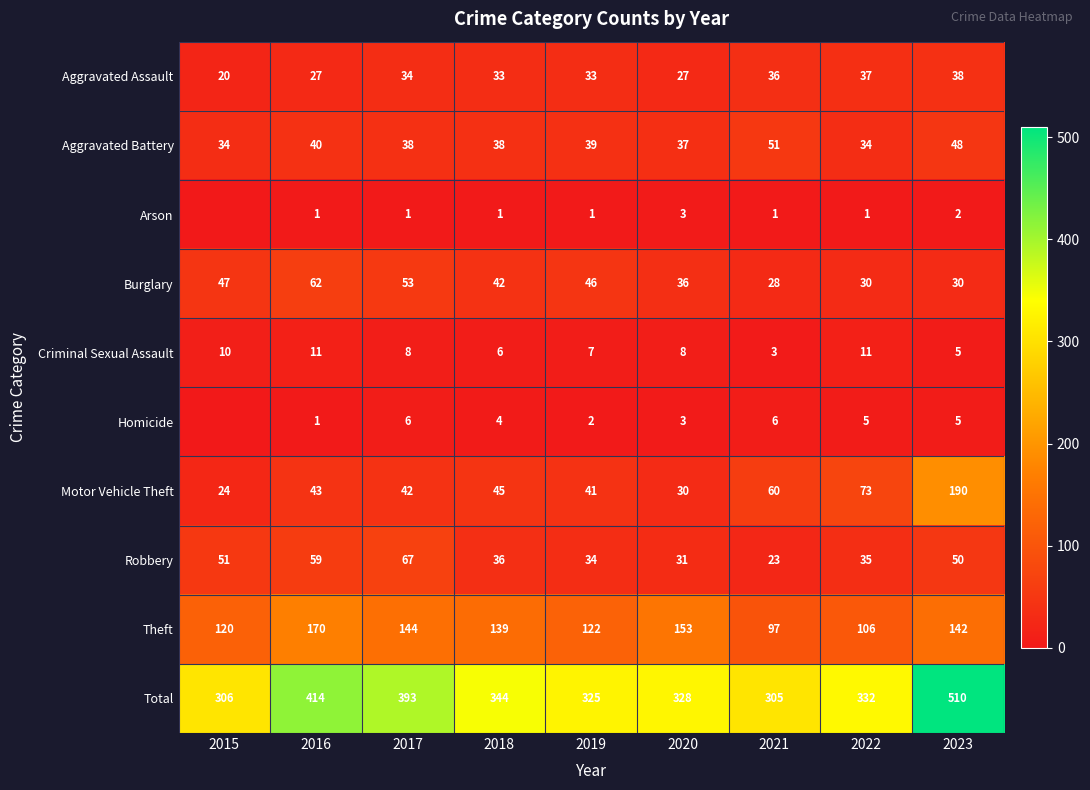

List the labels in order of Motor Vehicle Theft value, smallest first.

2015, 2020, 2019, 2017, 2016, 2018, 2021, 2022, 2023